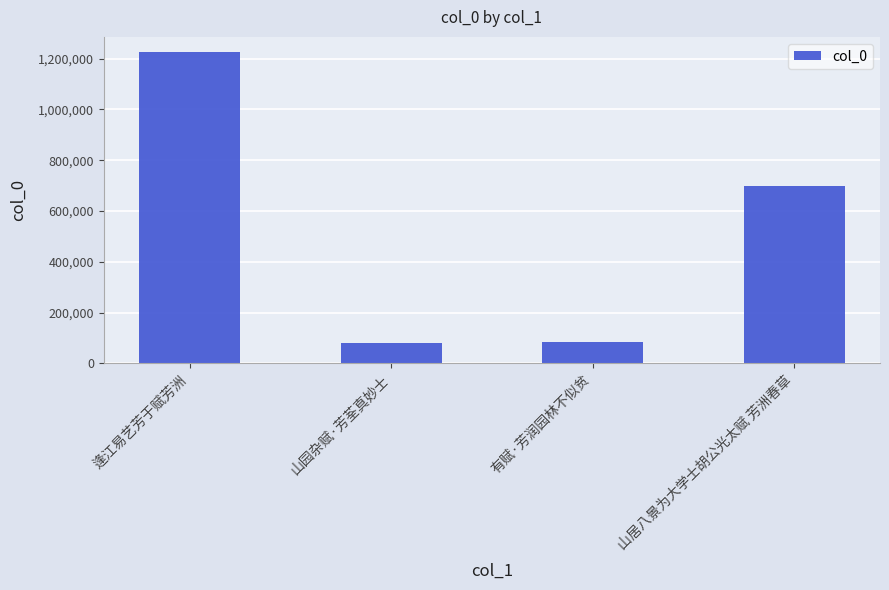

Count the number of data series in this chart.

1